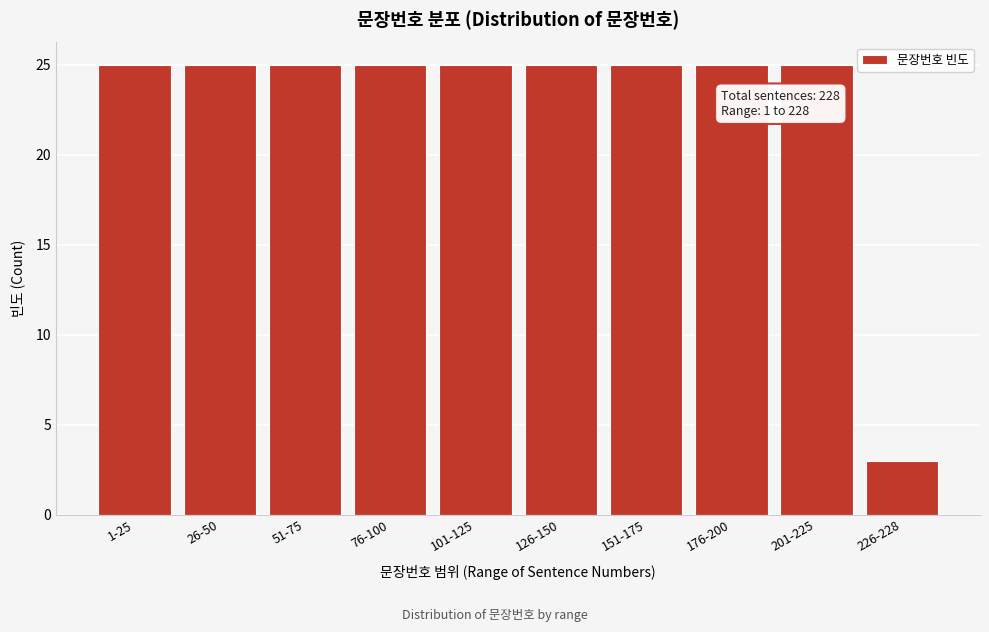

Reading left to right, transcribe all the data shown in this chart.

25	25	25	25	25	25	25	25	25	3